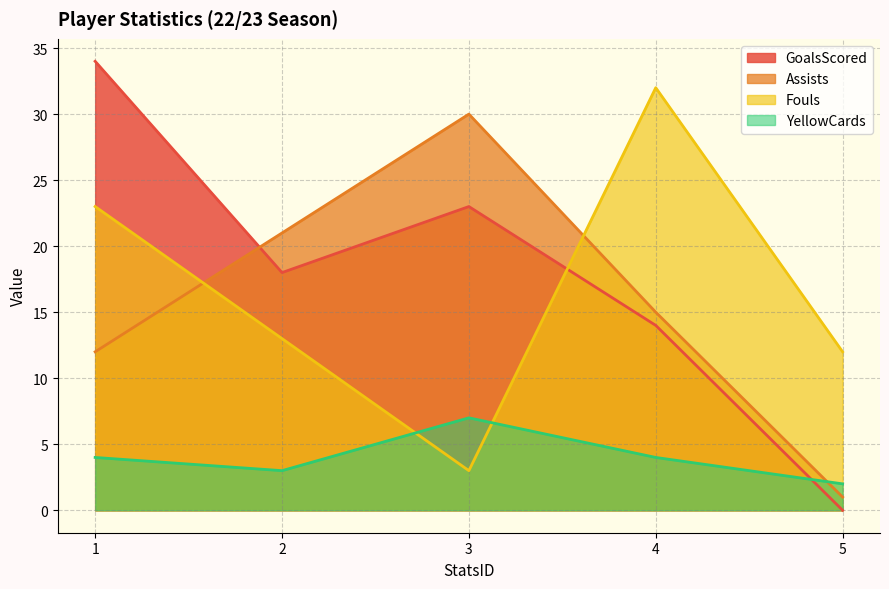

Reading left to right, what are all the values shown in this chart?

GoalsScored: 34	18	23	14	0
Assists: 12	21	30	15	1
Fouls: 23	13	3	32	12
YellowCards: 4	3	7	4	2